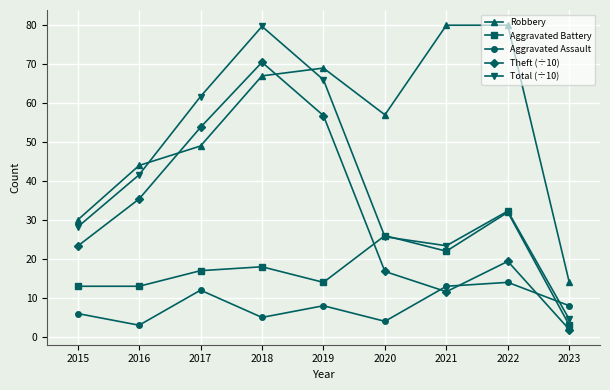

What is the minimum value shown in the chart?

1.9